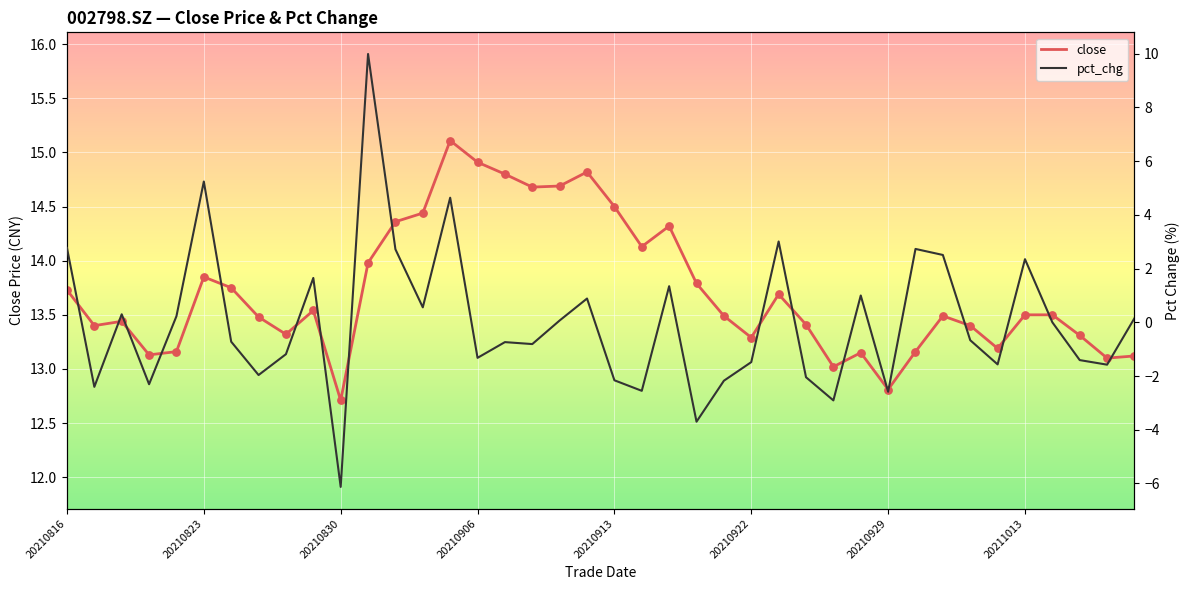

What is the total value across all series at 38?

11.5